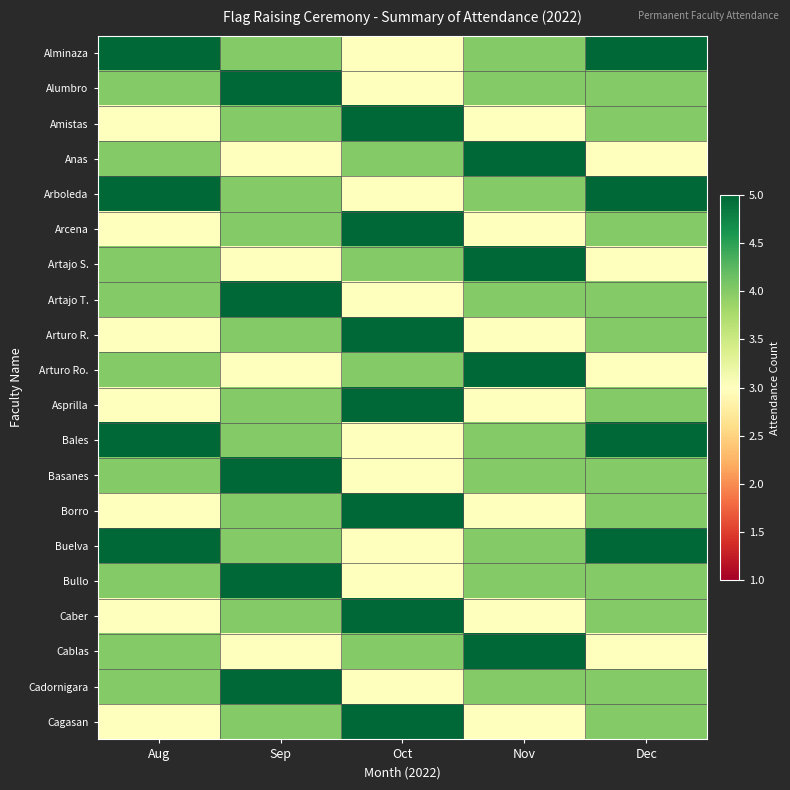

Which series has the largest range (max minus min)?

Alminaza